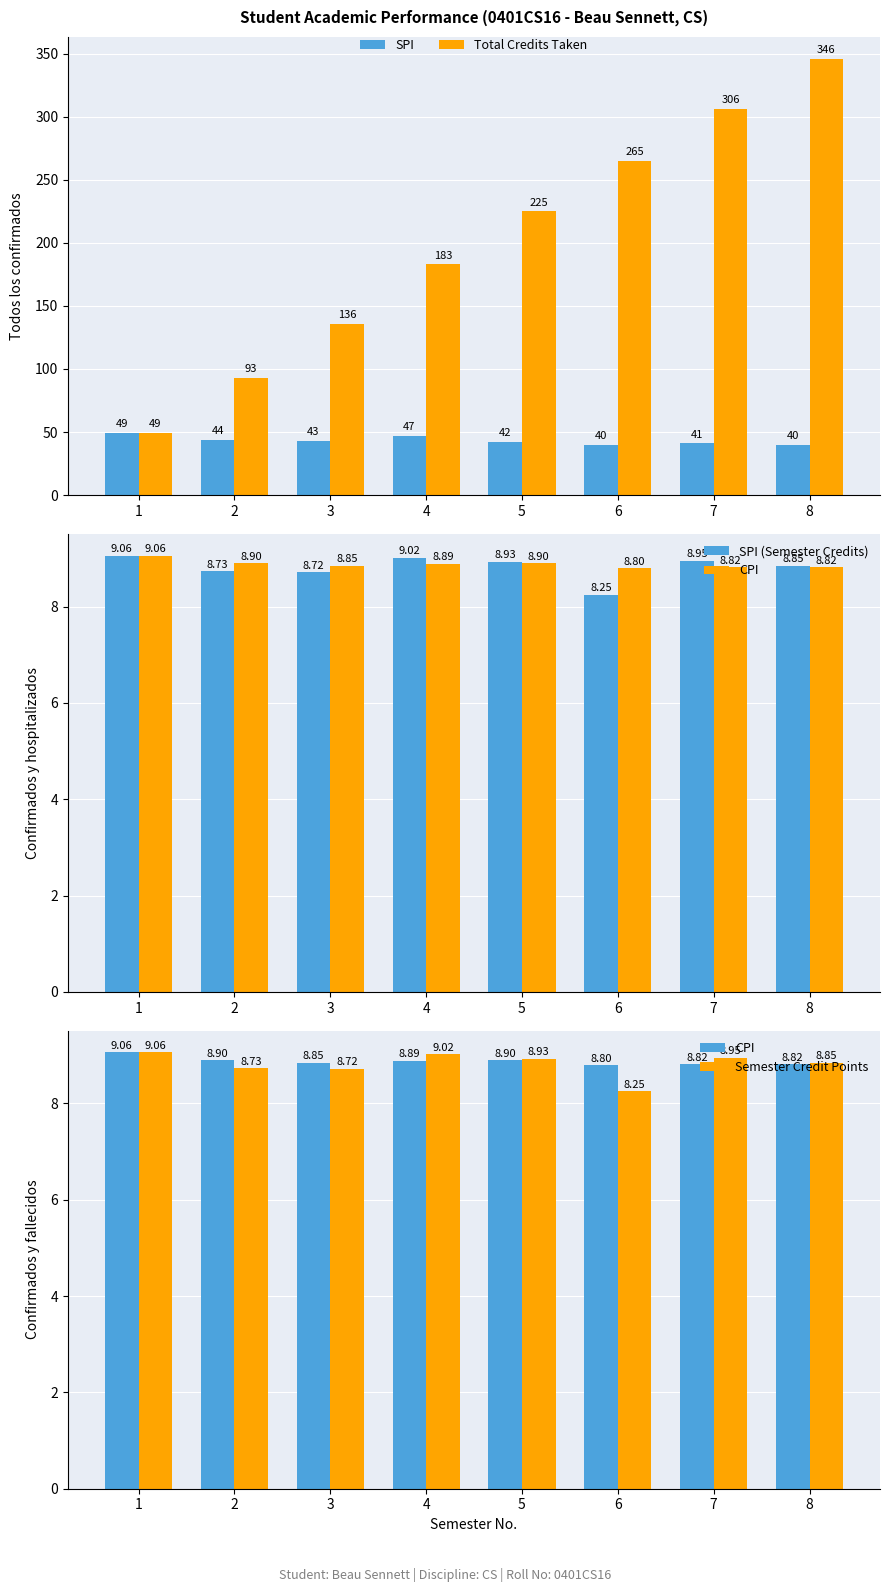

List the labels in order of SPI value, largest first.

1, 4, 2, 3, 5, 7, 6, 8